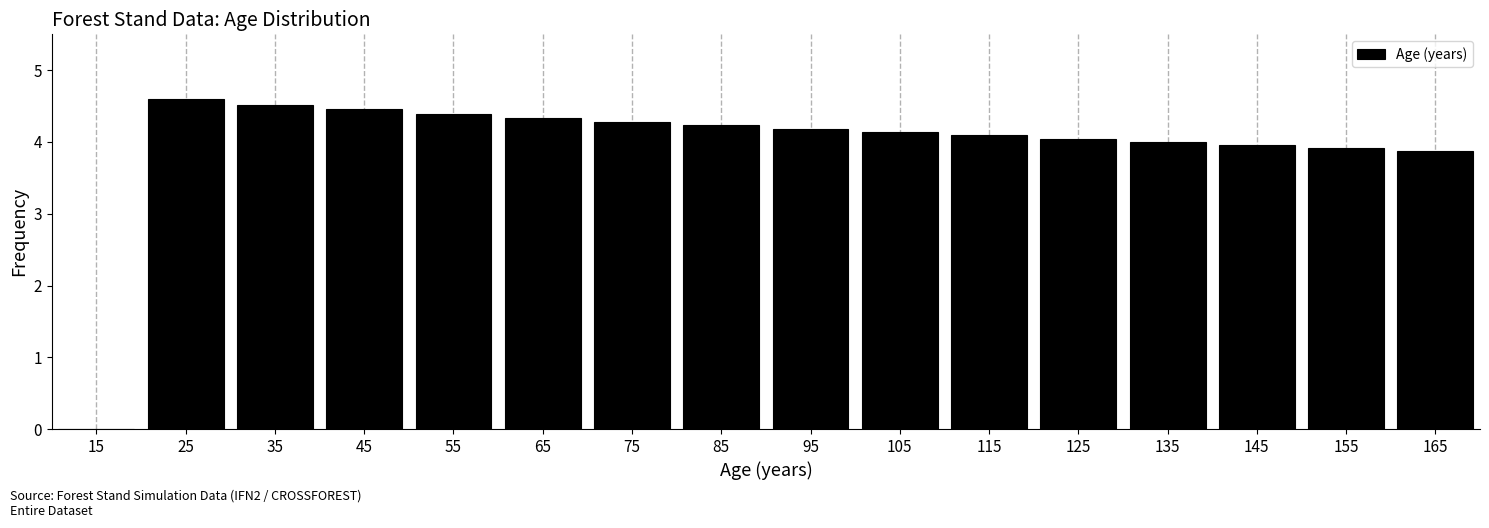

Reading left to right, list all the values displayed in this chart.

15=0.0	25=4.6	35=4.5	45=4.5	55=4.4	65=4.3	75=4.3	85=4.2	95=4.2	105=4.1	115=4.1	125=4.0	135=4.0	145=4.0	155=3.9	165=3.9